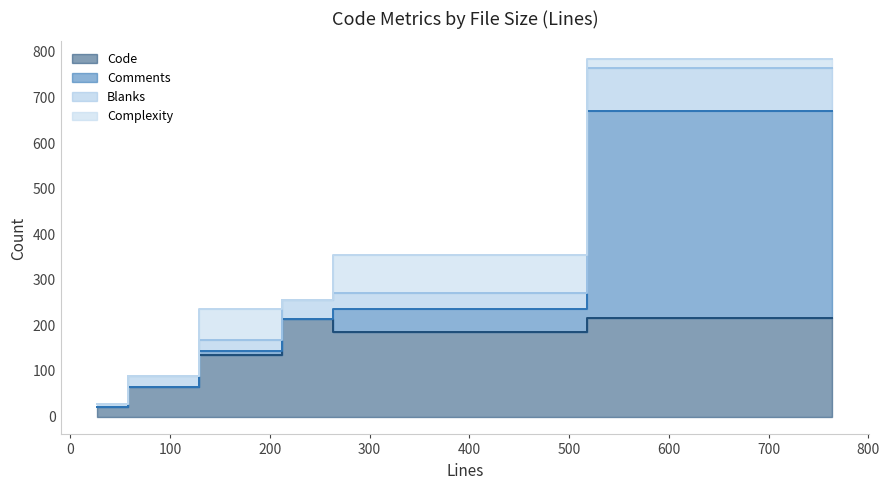

What is the sum of the Comments values at 272 and 89?

50